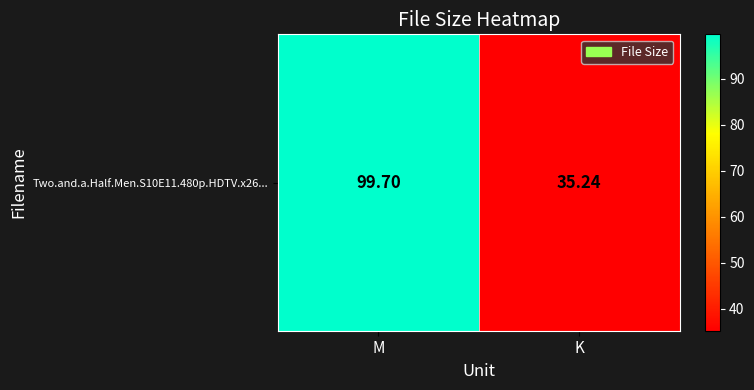

How many values exceed 99?

1